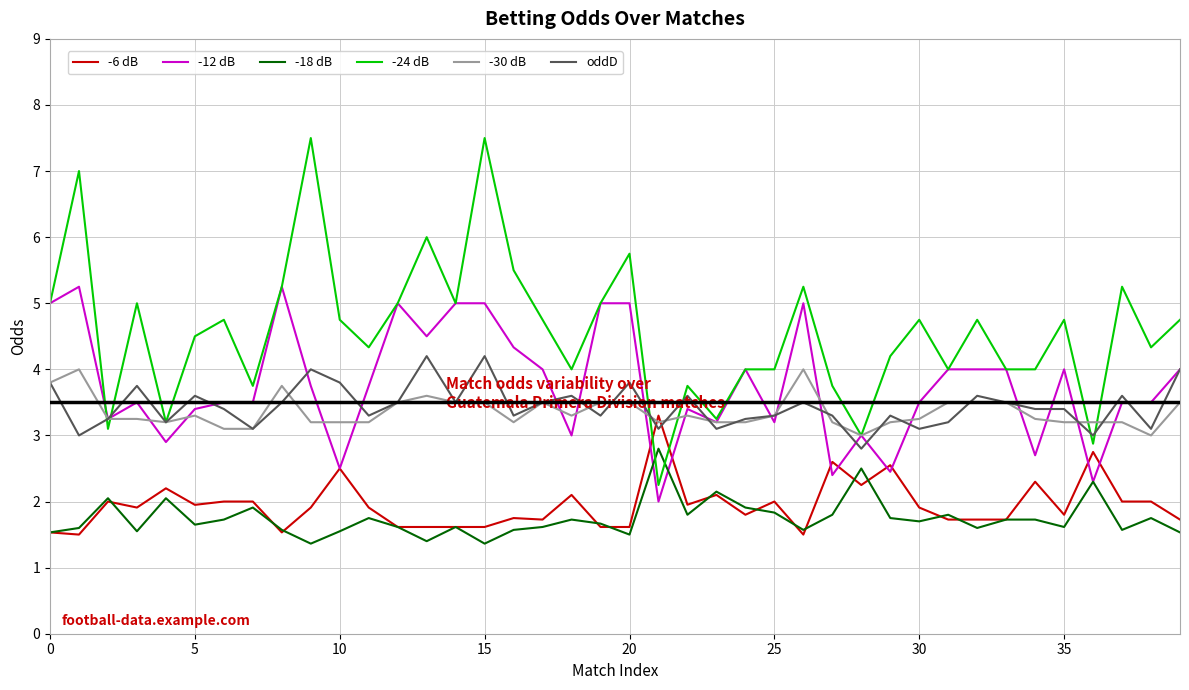

What is the difference between the maximum and minimum values in the -6 dB series?

1.8